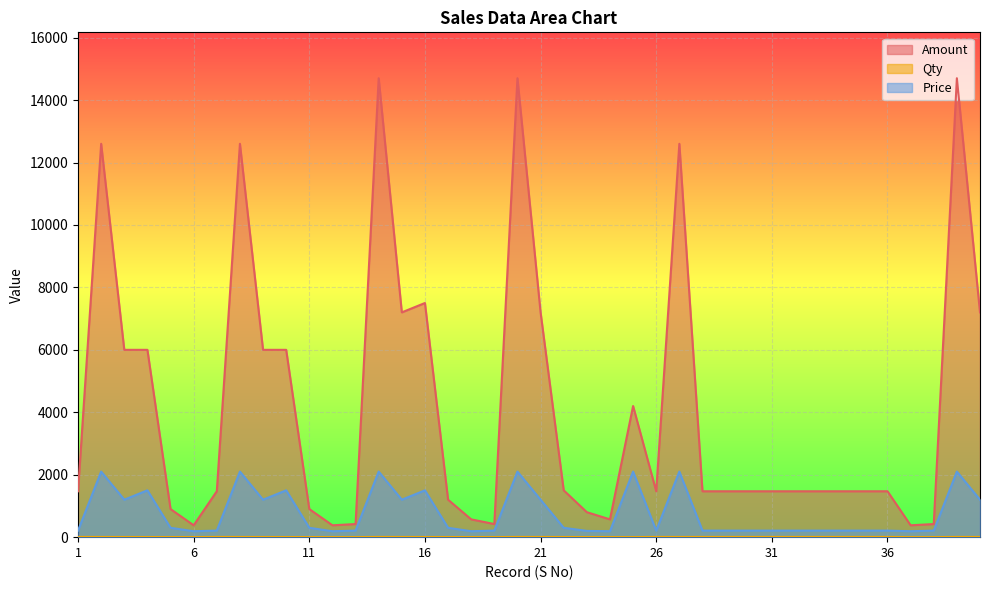

True or false: Qty and Amount cross at least once.

False